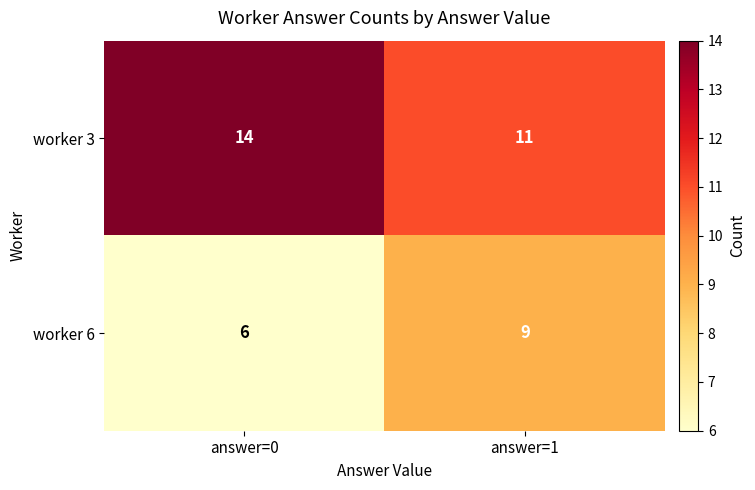

What is the average value of the worker 6 series?

8